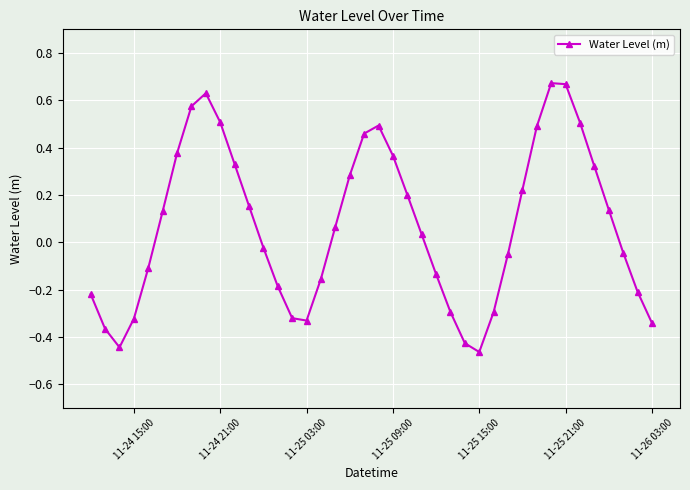

How many points are lower than both their immediate neighbors (excluding endpoints)?

3